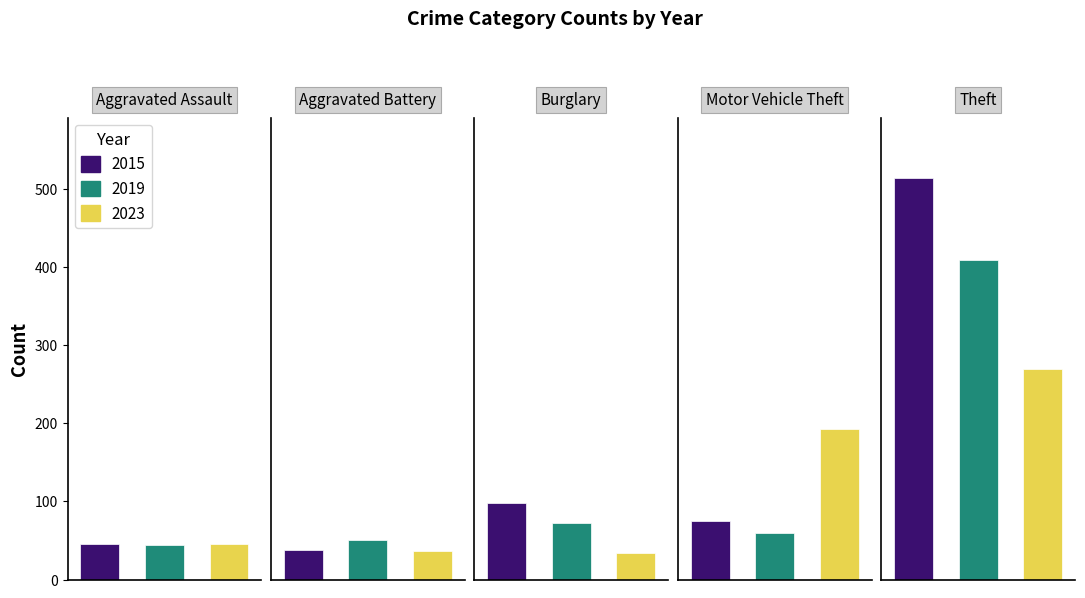

Does the chart contain any negative values?

No